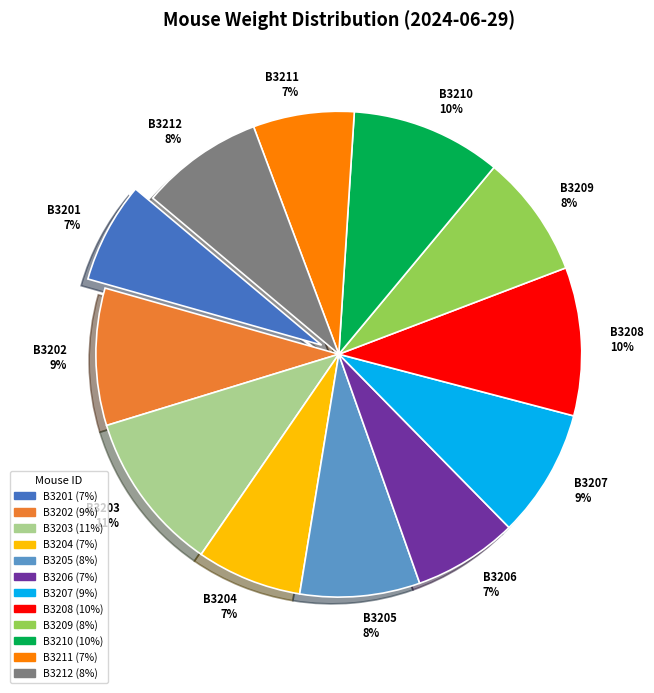

What percentage is the B3206 slice, to the nearest percent?

7%